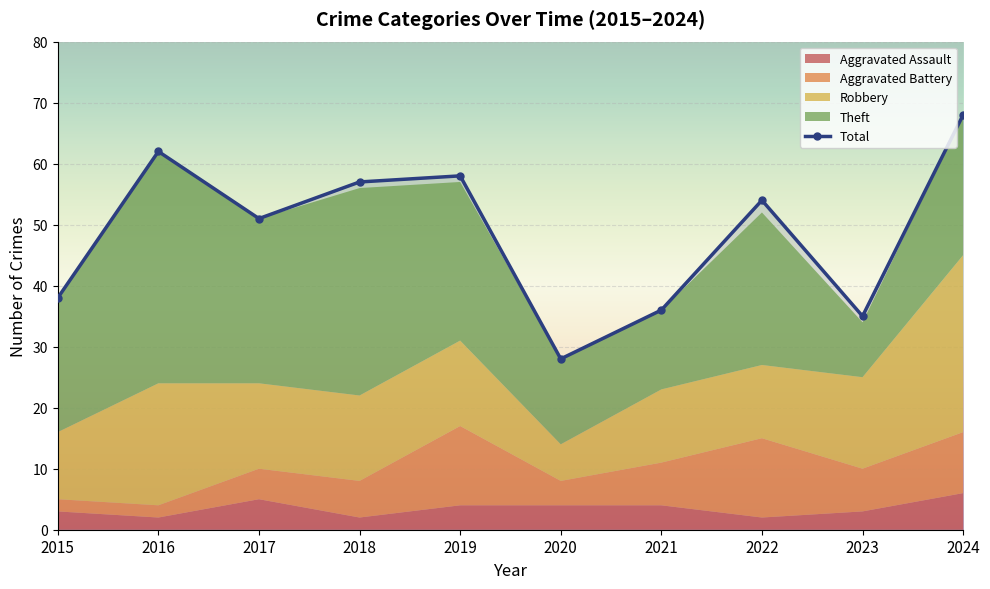

Where is the data nearest to the value 48?

2017